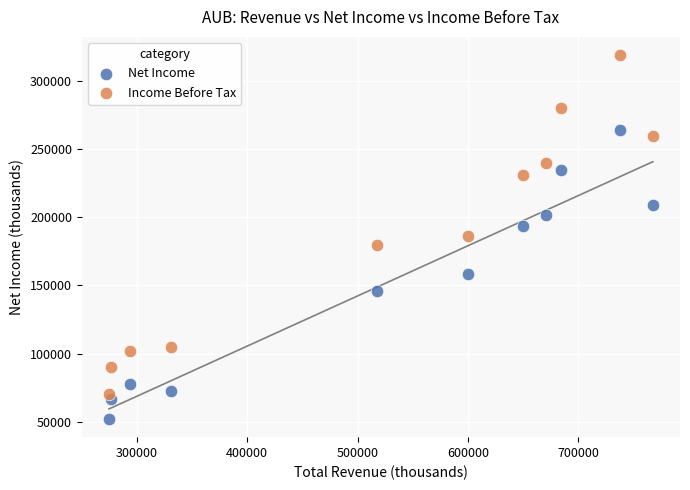

Which series has the largest Y range (max minus min)?

Income Before Tax